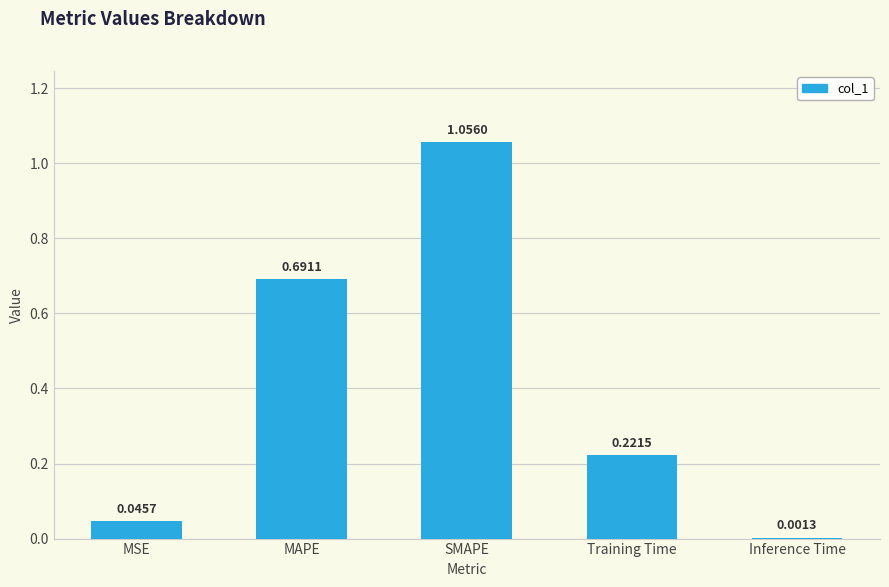

Are the bars grouped side by side (vs. stacked)?

No